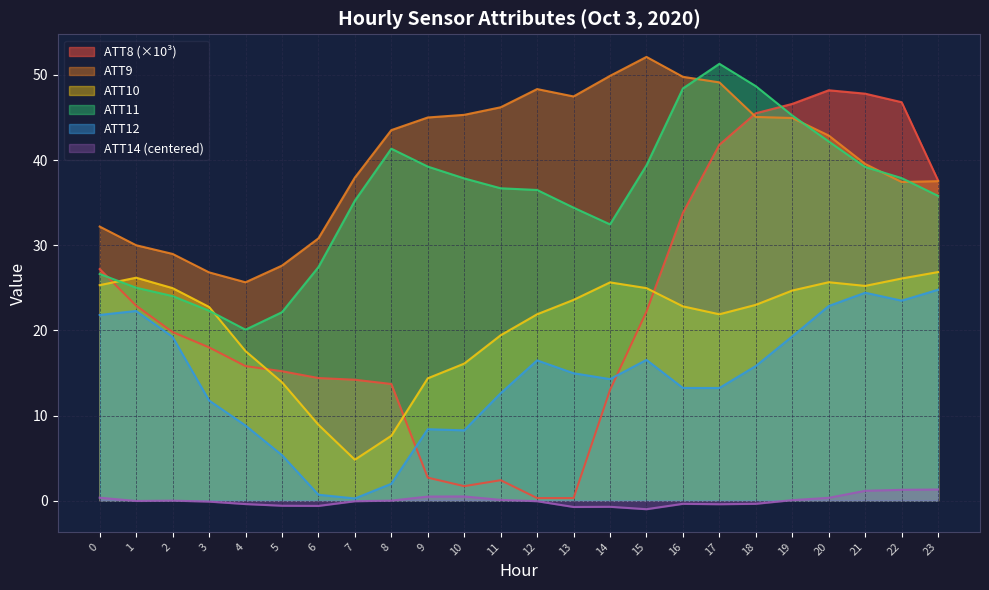

What is the value of the ATT14 point at the 14th from the left?

-0.7